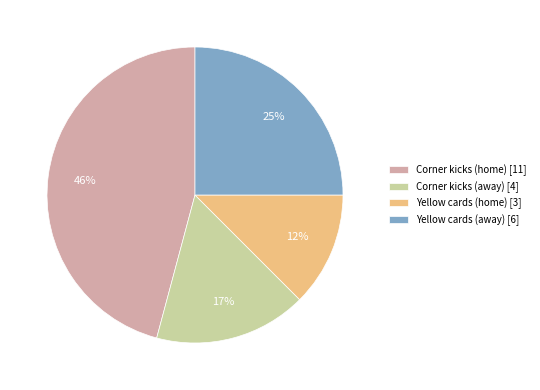

The Corner kicks (home) slice represents 35% of the pie. True or false?

False